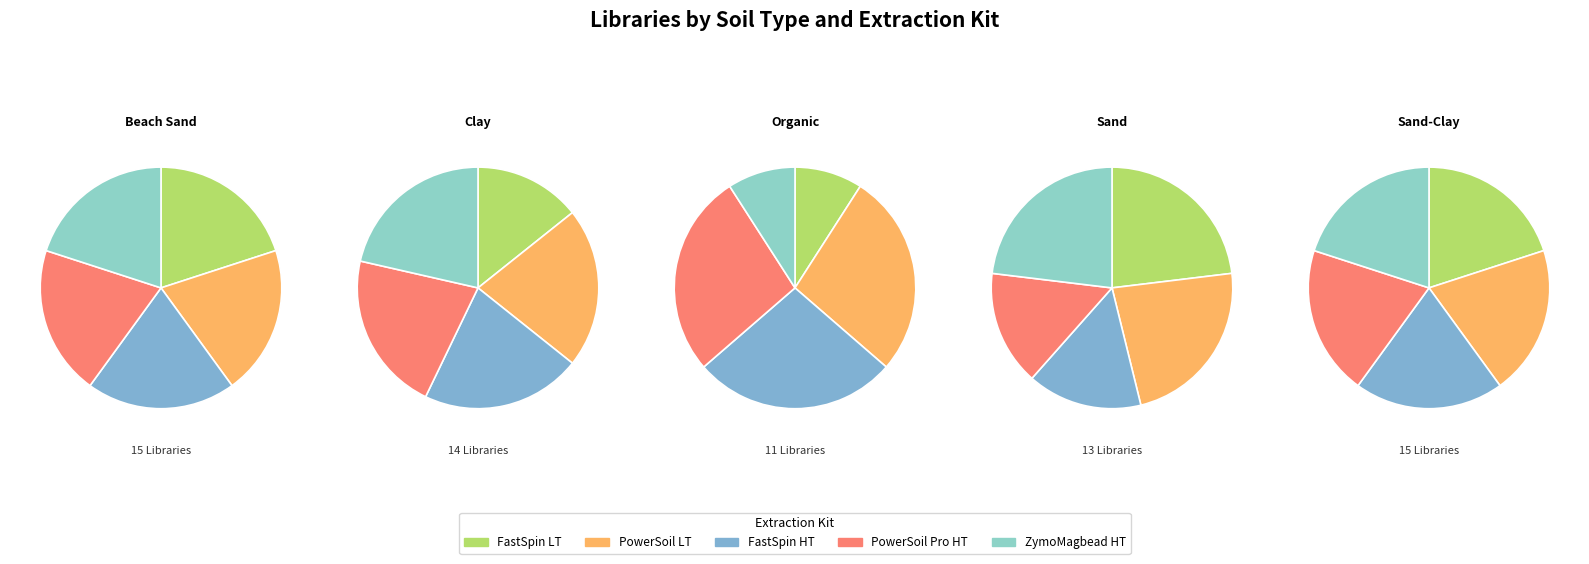

What is the spread (max minus min) of values at FastSpin LT?

2